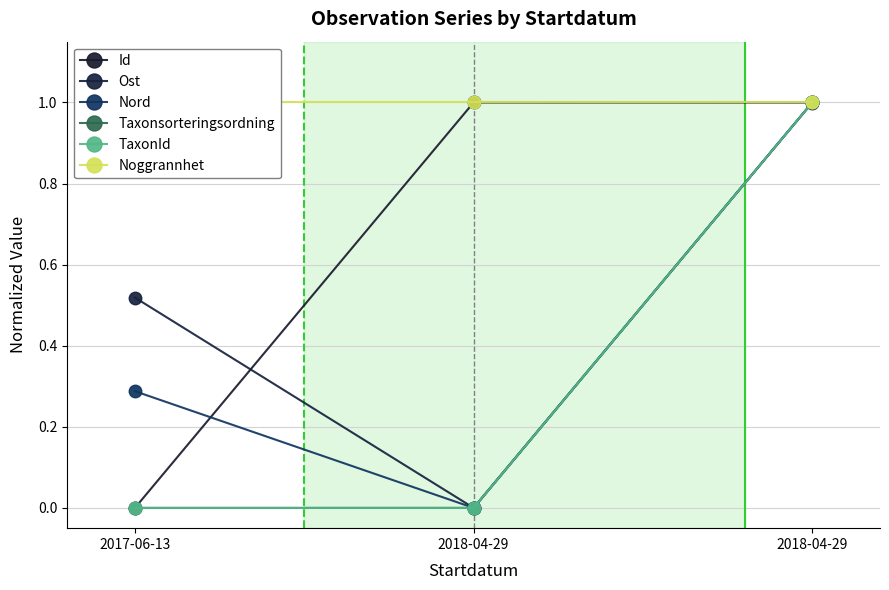

What is the difference between the maximum and second lowest values in the TaxonId series?

1.0